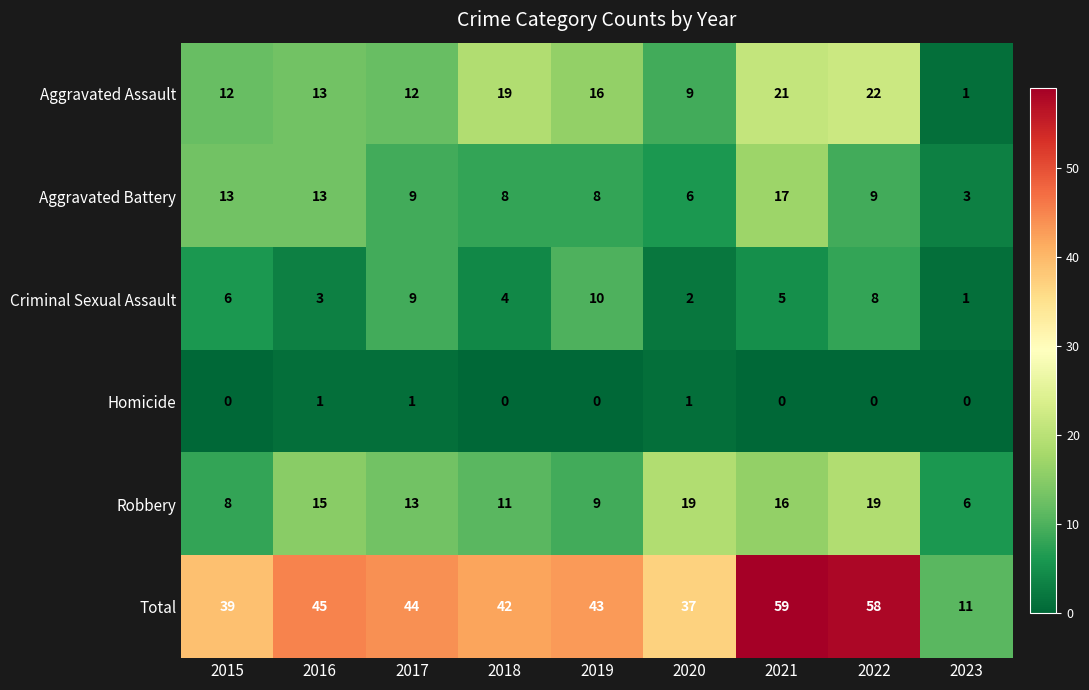

What is the average value of the Aggravated Assault series?

14